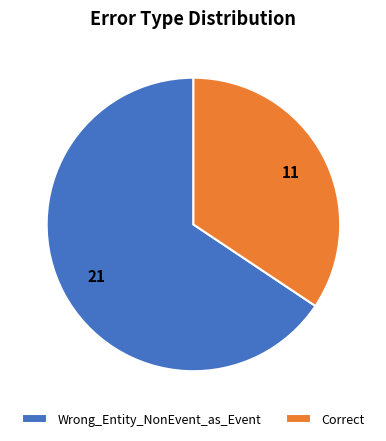

True or false: Correct accounts for 27% of the total.

False